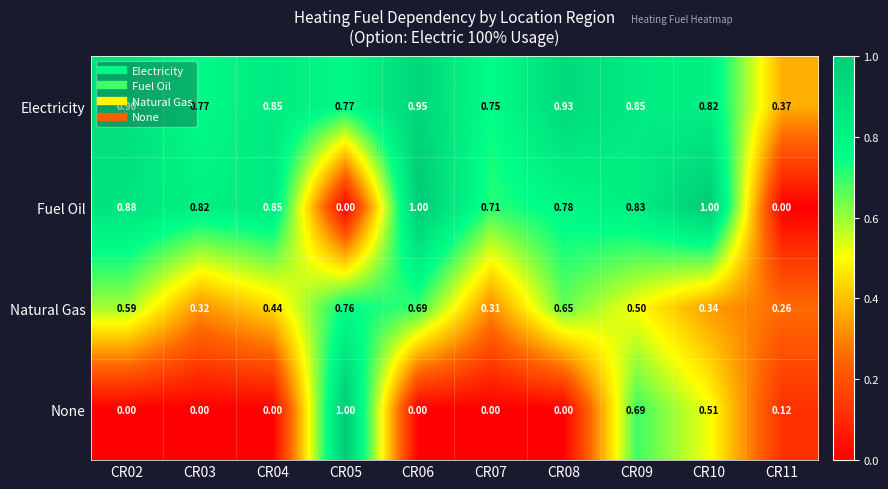

Which series has the largest total across all categories?

Electricity